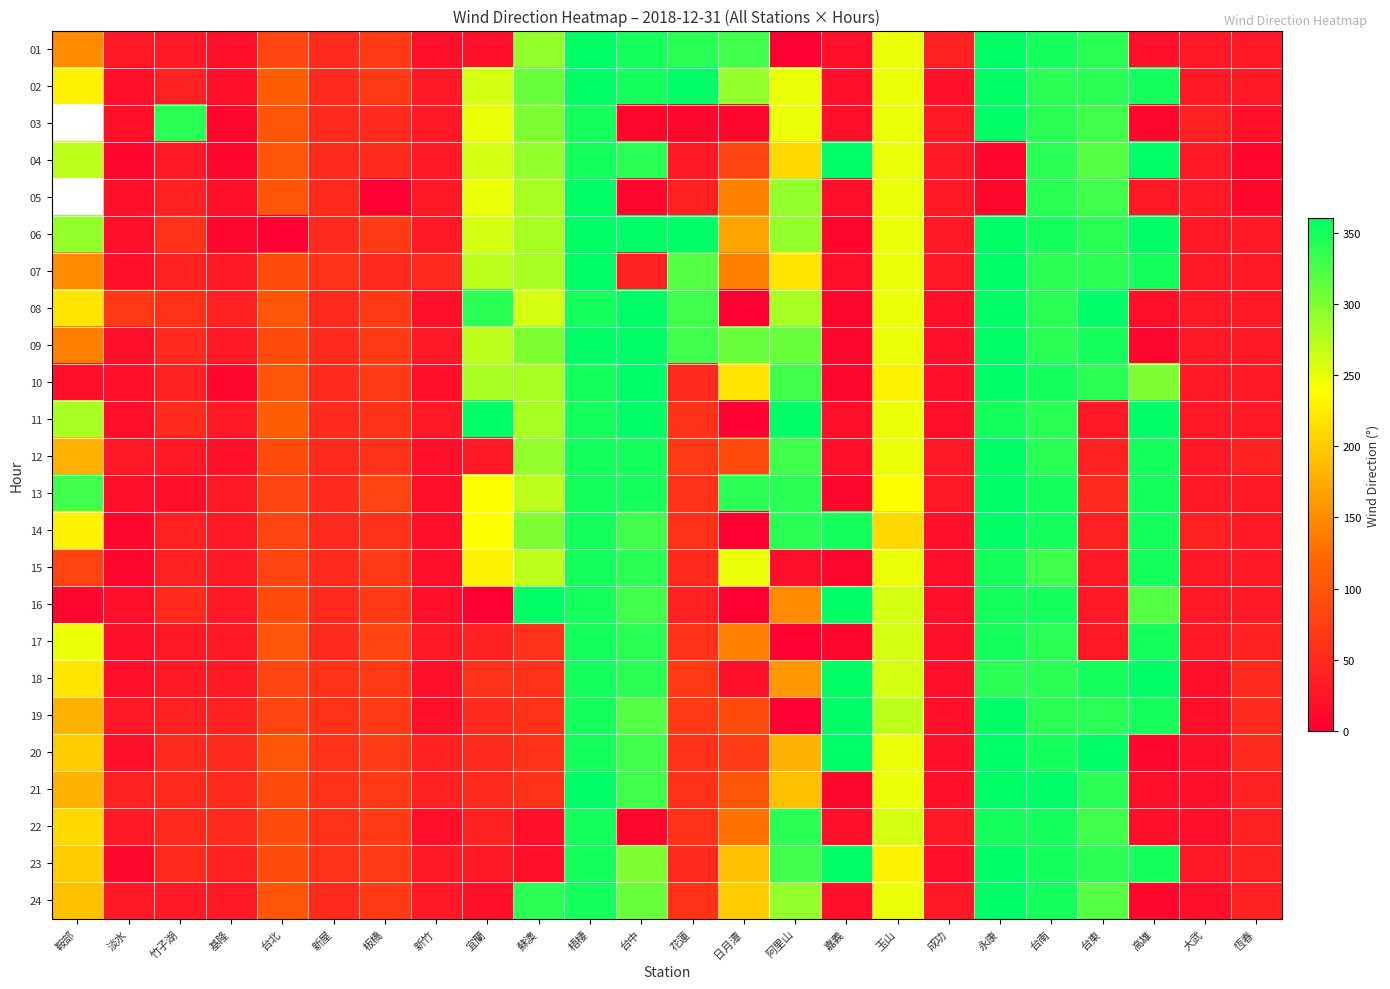

Is it true that 15 equals 114.5 at 鞍部?

False